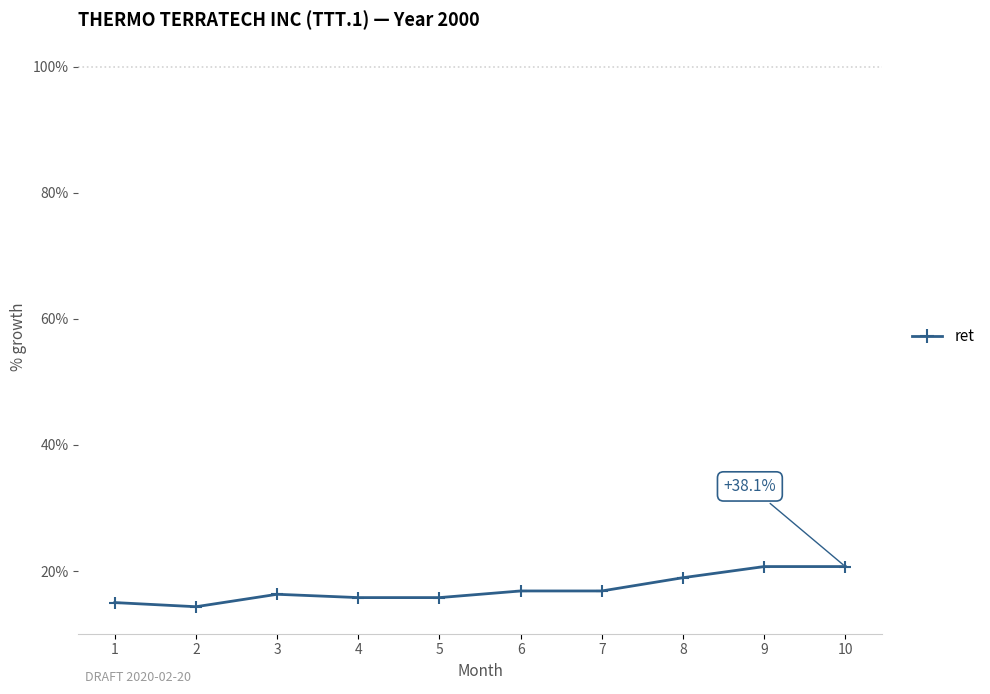

Does the chart display data point markers on the line(s)?

Yes